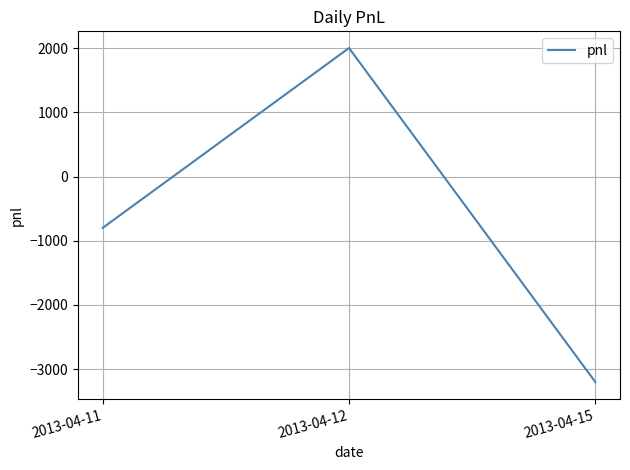

Rank the categories by value from lowest to highest.

2013-04-15, 2013-04-11, 2013-04-12